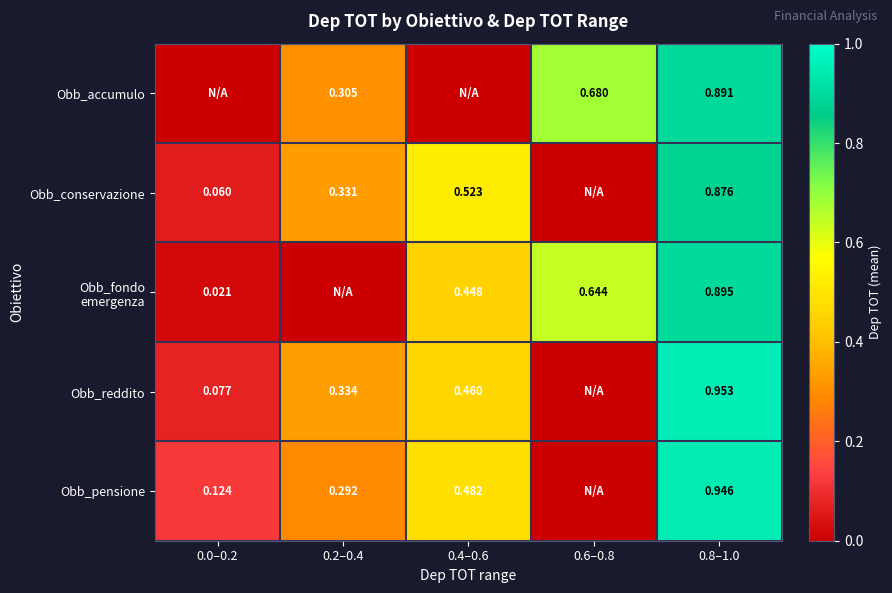

Between 0.0–0.2 and 0.6–0.8, which is larger?

0.6–0.8